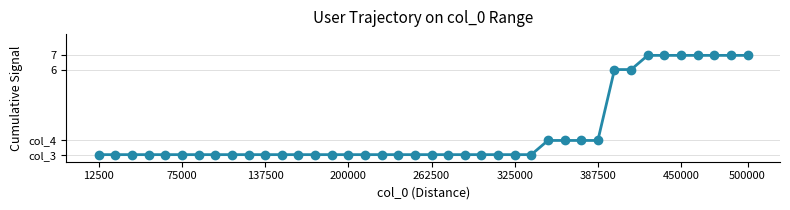

True or false: there are more than 1 points higher than both neighbors.

False